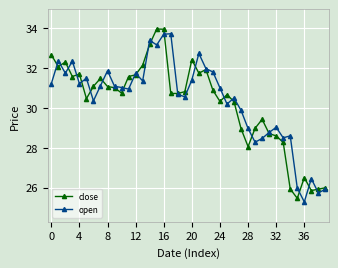

True or false: close and open intersect in this chart.

True